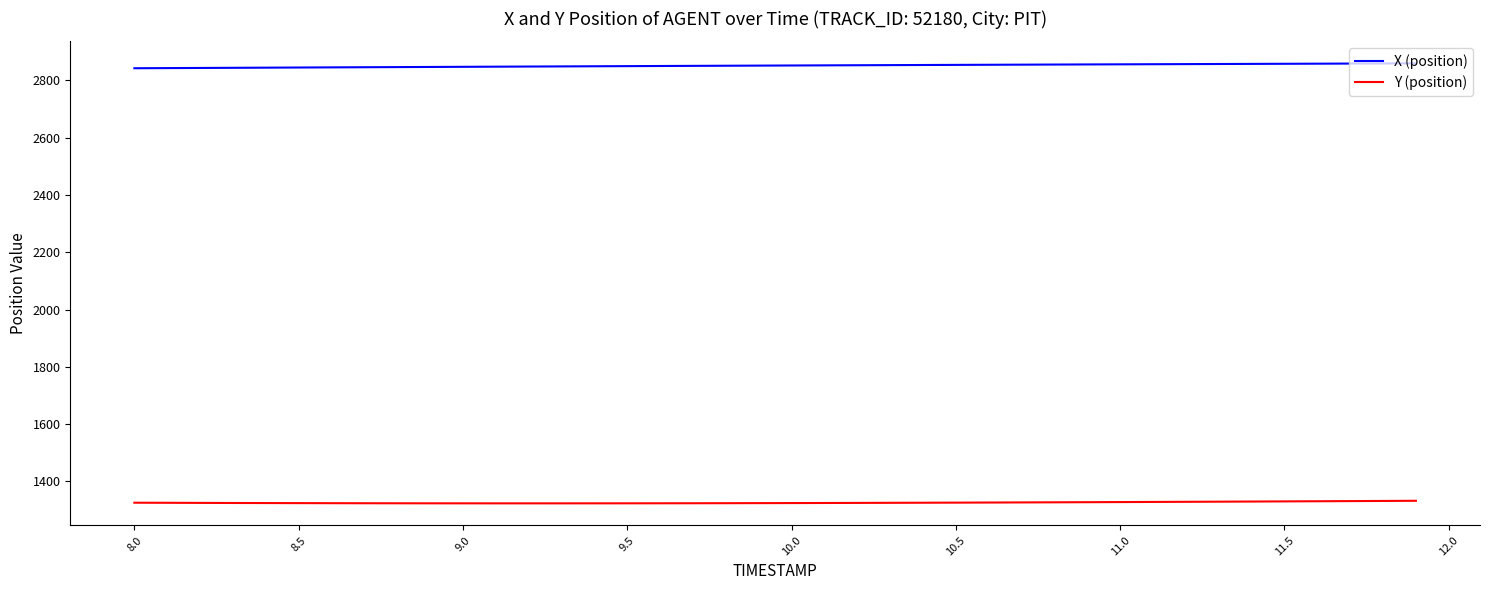

What is the greatest value displayed?

2859.7